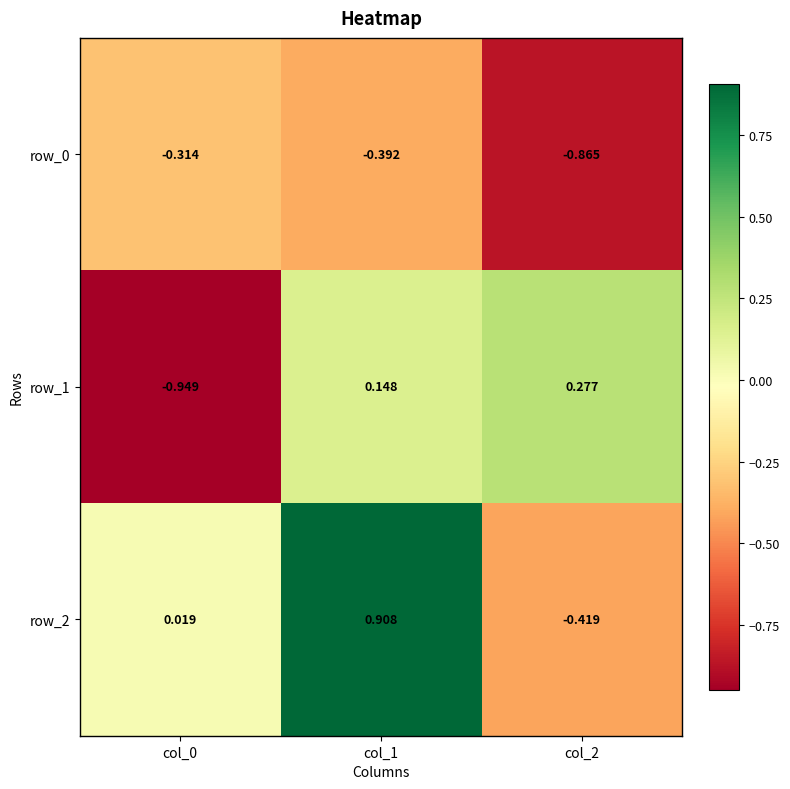

Is the value of row_1 at col_1 greater than the value of row_2 at col_0?

Yes